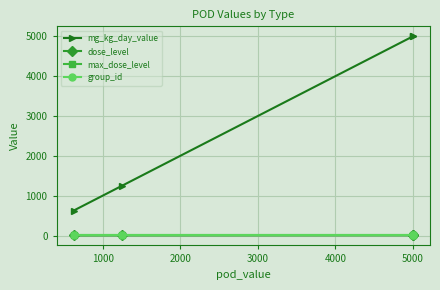

True or false: dose_level has a value of 5 at 5000.

True